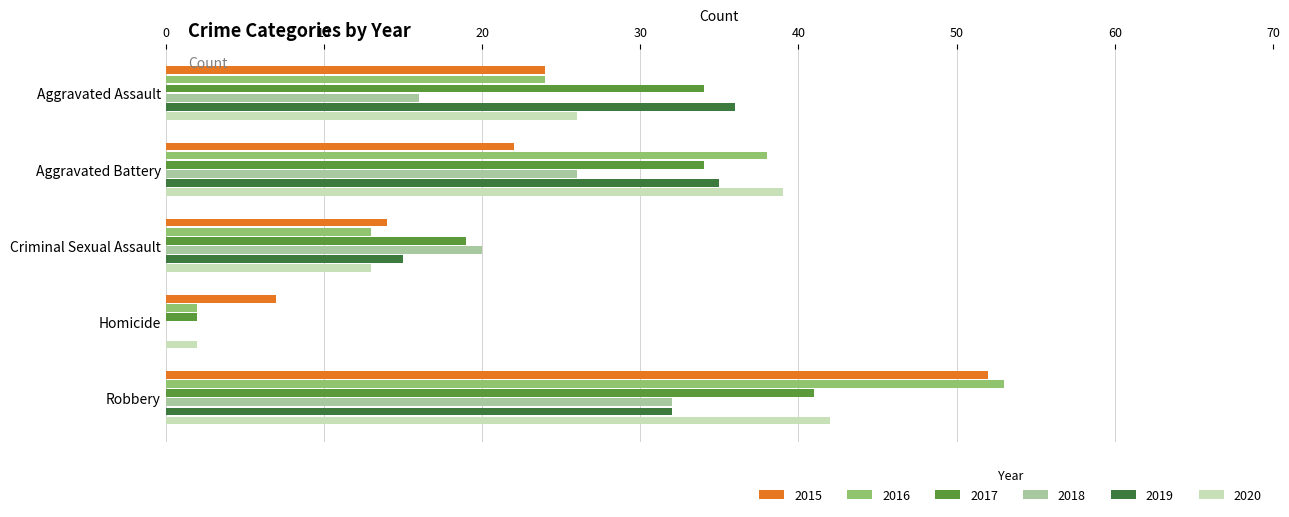

What are all the series names shown in the legend?

2015, 2016, 2017, 2018, 2019, 2020